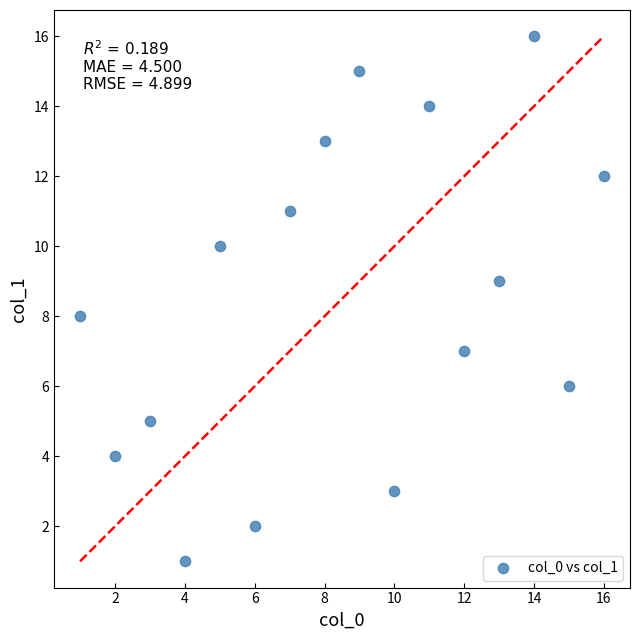

What is the range of Y values (max minus min)?

15